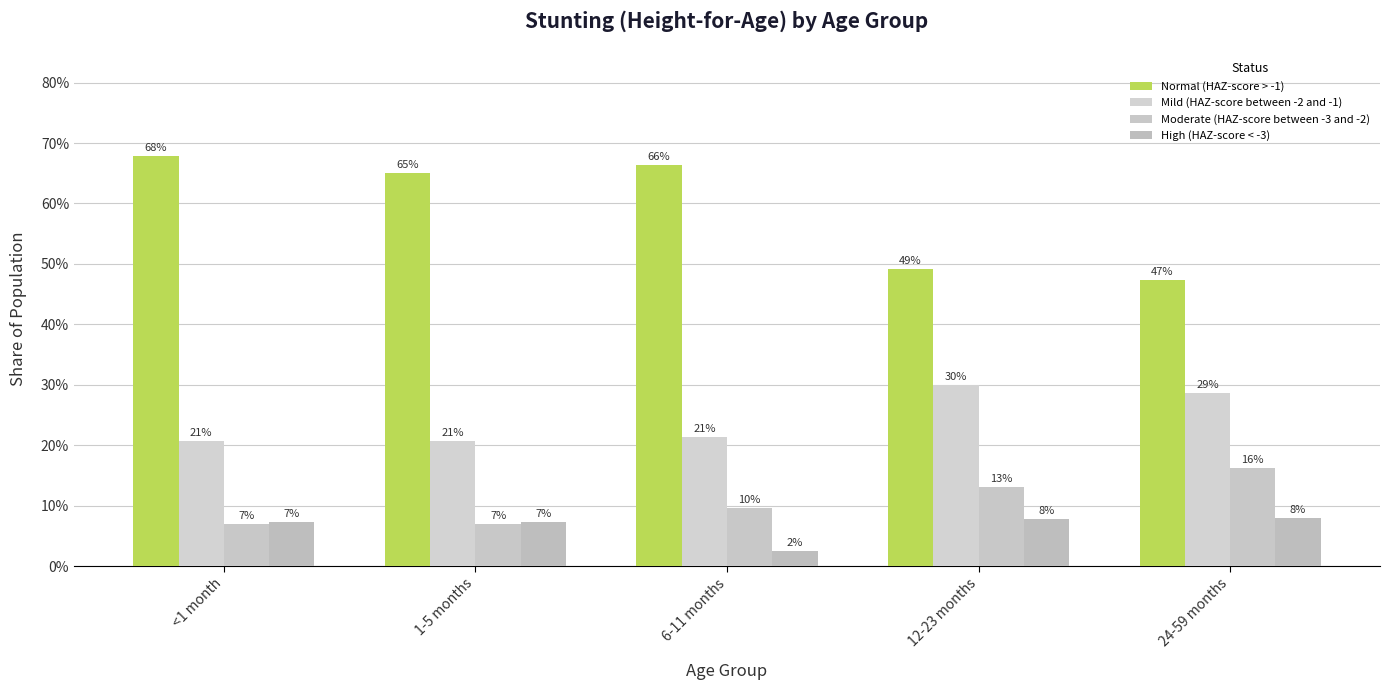

Reading left to right, list all the values displayed in this chart.

Normal (HAZ-score > -1): 0.7	0.7	0.7	0.5	0.5
Mild (HAZ-score between -2 and -1): 0.2	0.2	0.2	0.3	0.3
Moderate (HAZ-score between -3 and -2): 0.1	0.1	0.1	0.1	0.2
High (HAZ-score < -3): 0.1	0.1	0.0	0.1	0.1